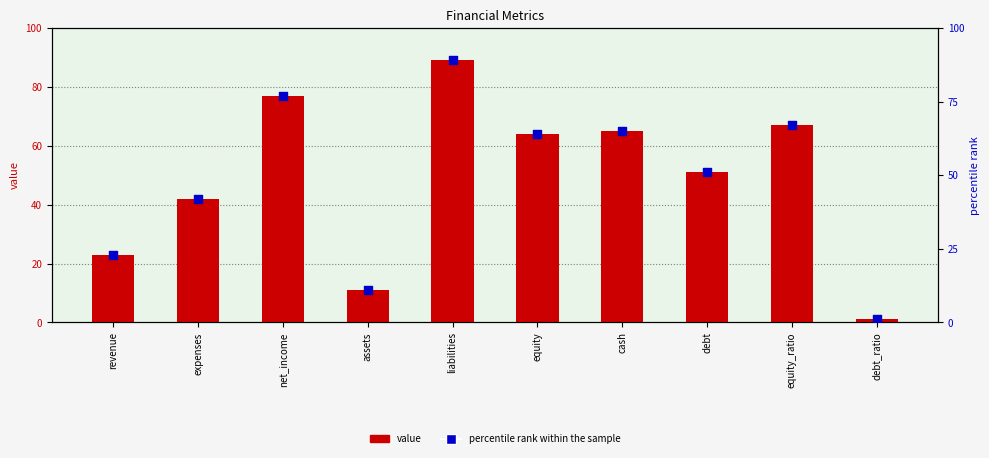

What are all the series names shown in the legend?

value, percentile rank within the sample